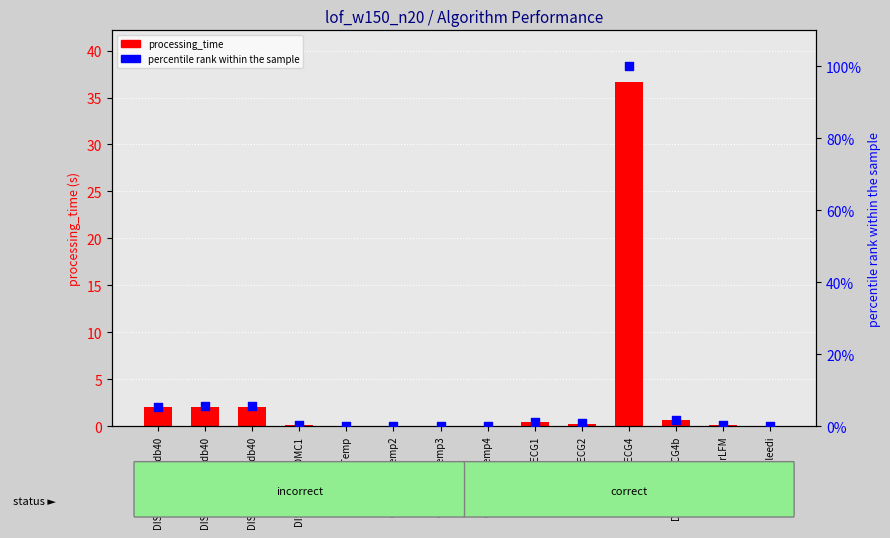

Which series reaches the maximum Y coordinate?

percentile rank within the sample